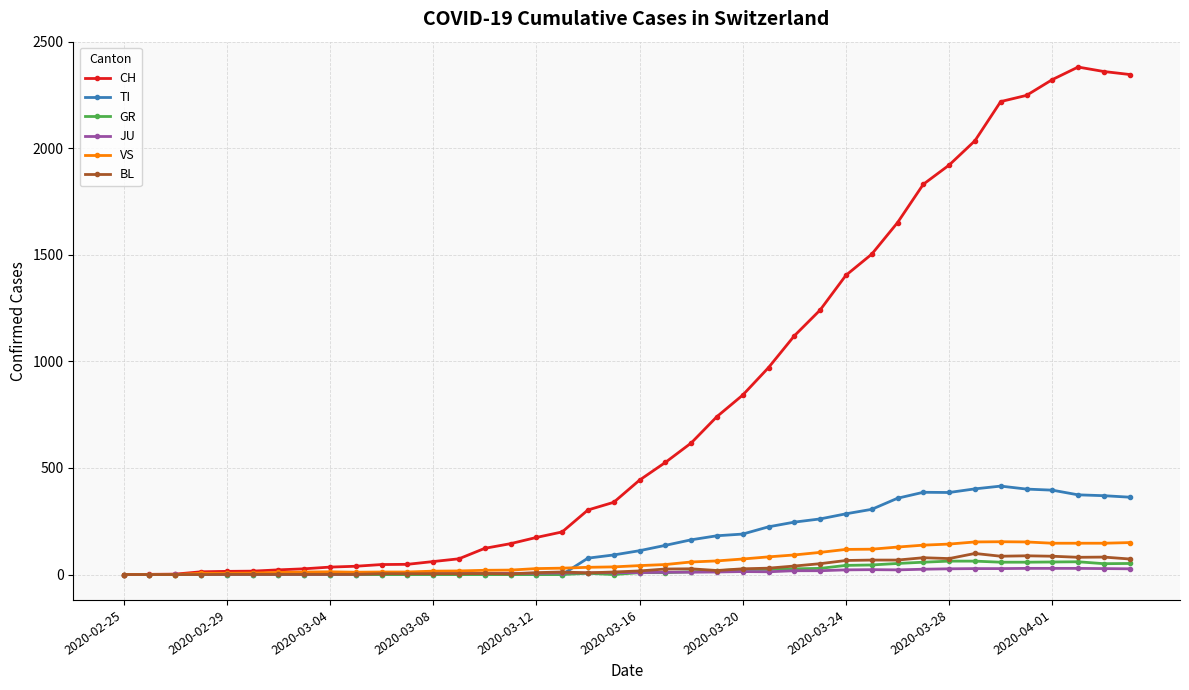

What is the greatest value displayed?

2381